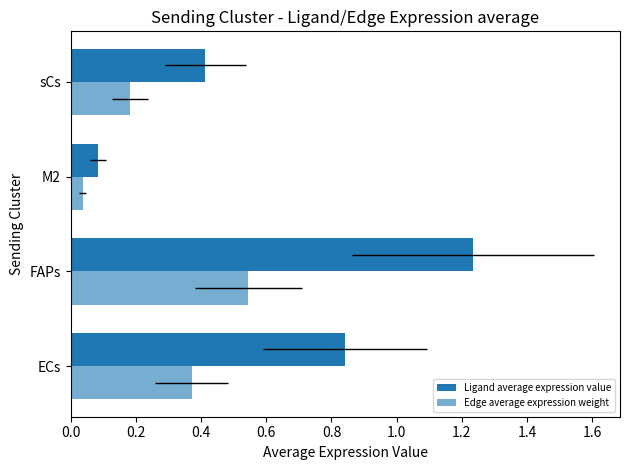

At how many categories does at least one series exceed 0?

4